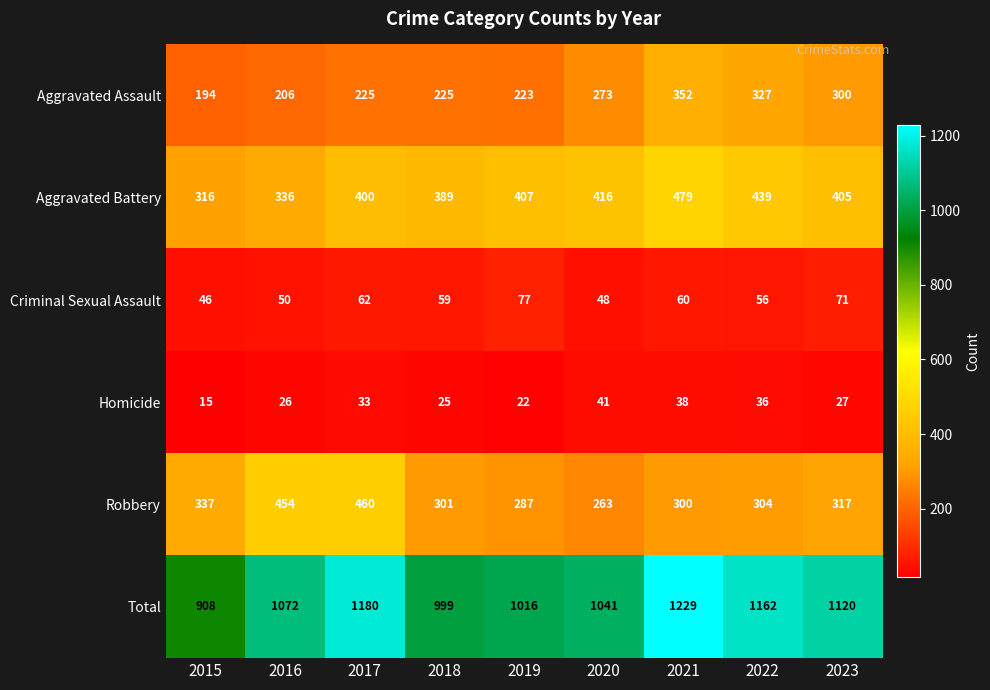

At which category does the chart reach its minimum across all series?

2015